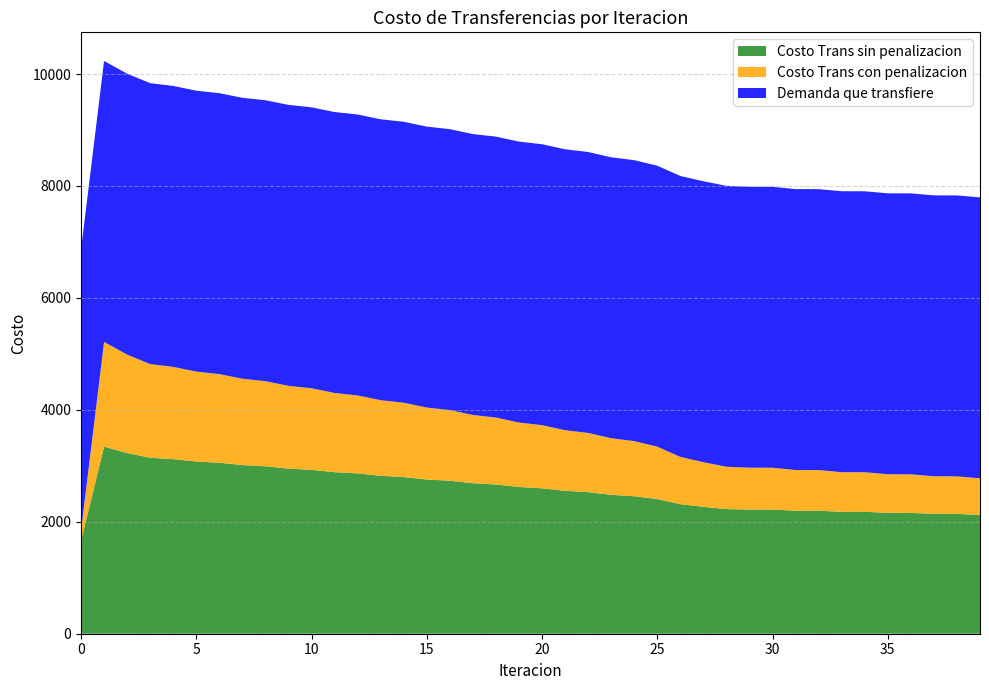

What is the lowest value of the Costo Trans sin penalizacion series?

1657.8